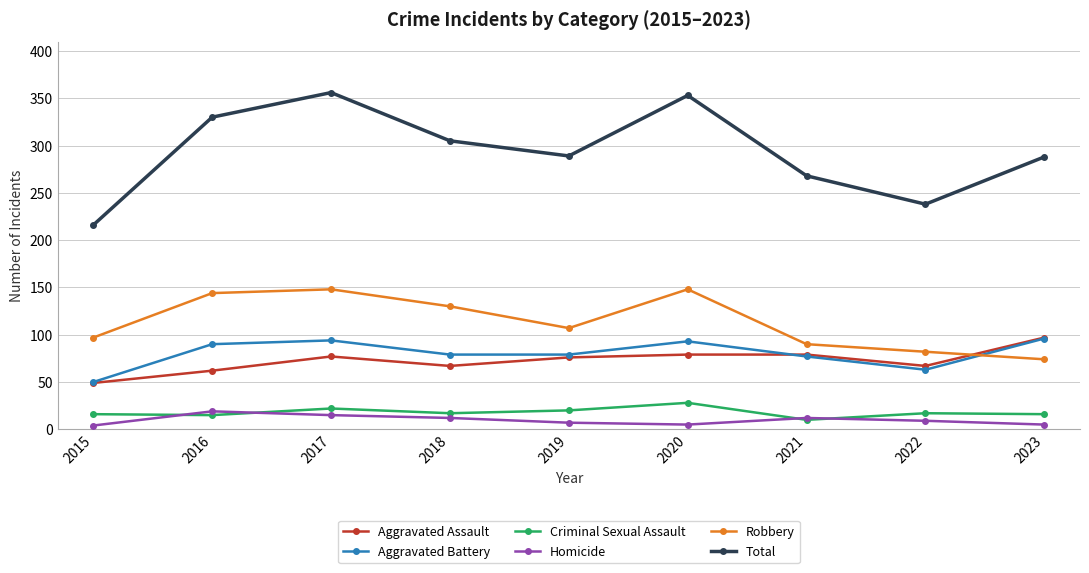

True or false: Homicide and Aggravated Battery intersect in this chart.

False